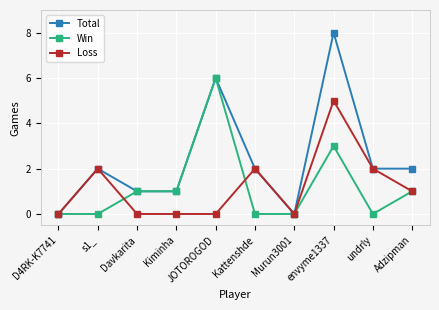

What is the total value across all series at Adzipman?

4